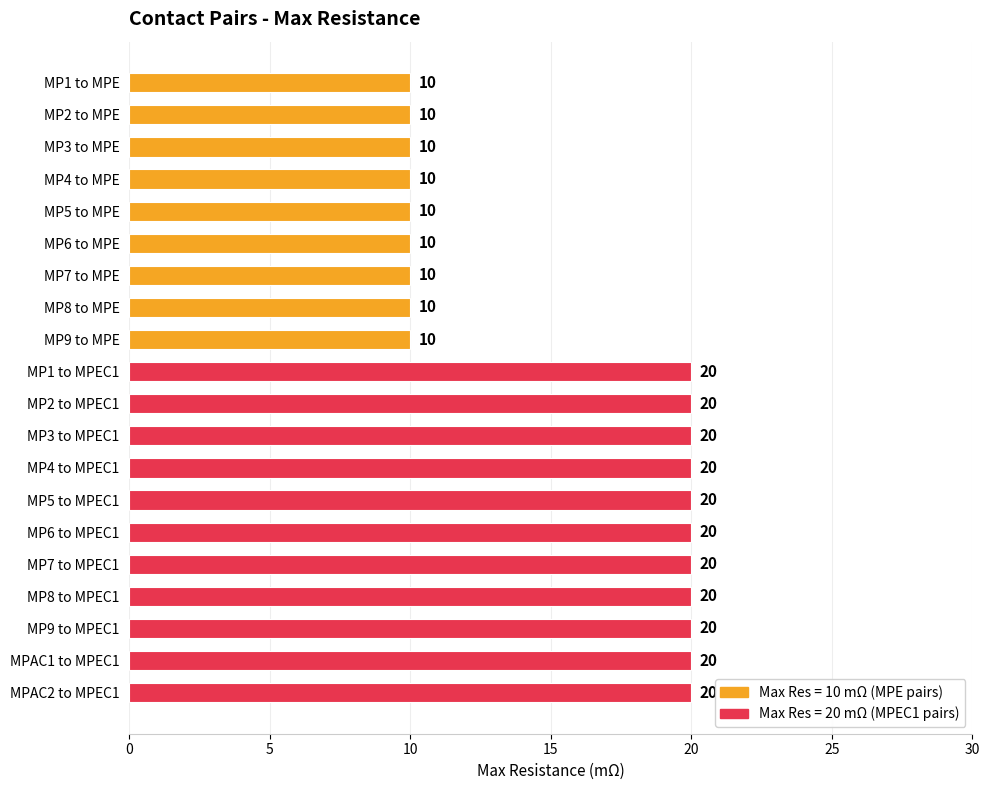

Are the bars horizontal?

Yes